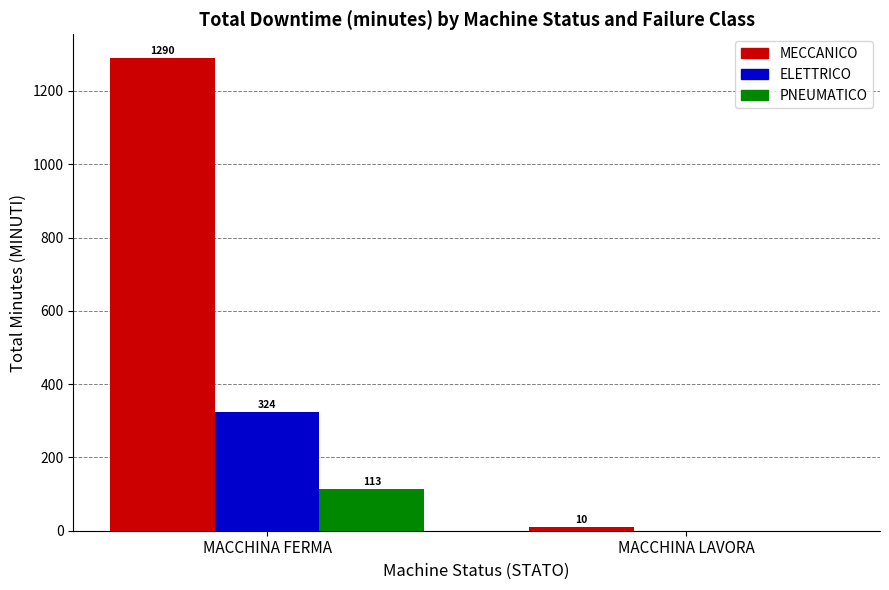

Between MACCHINA FERMA and MACCHINA LAVORA, which series saw the biggest shift?

MECCANICO